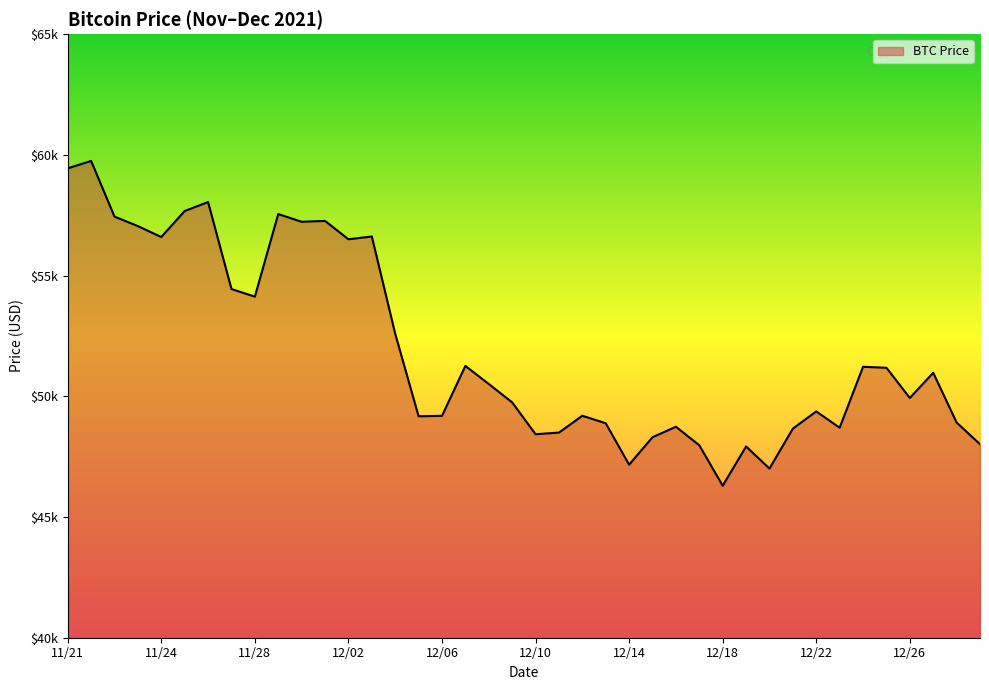

Where is the first local minimum?

11/24